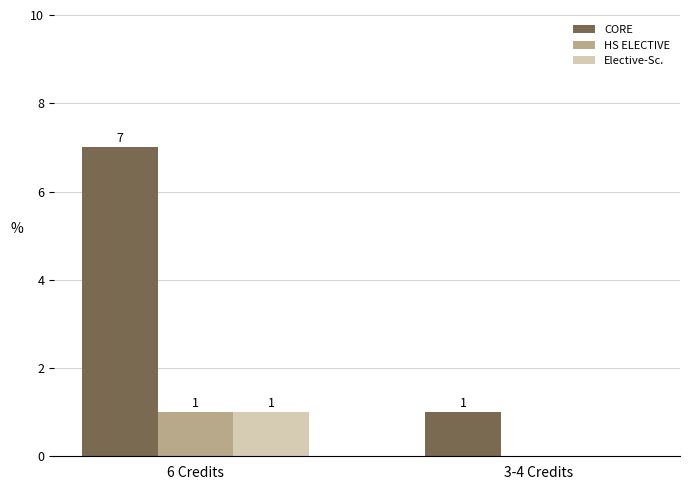

The HS ELECTIVE series shows 1 at 6 Credits. True or false?

True